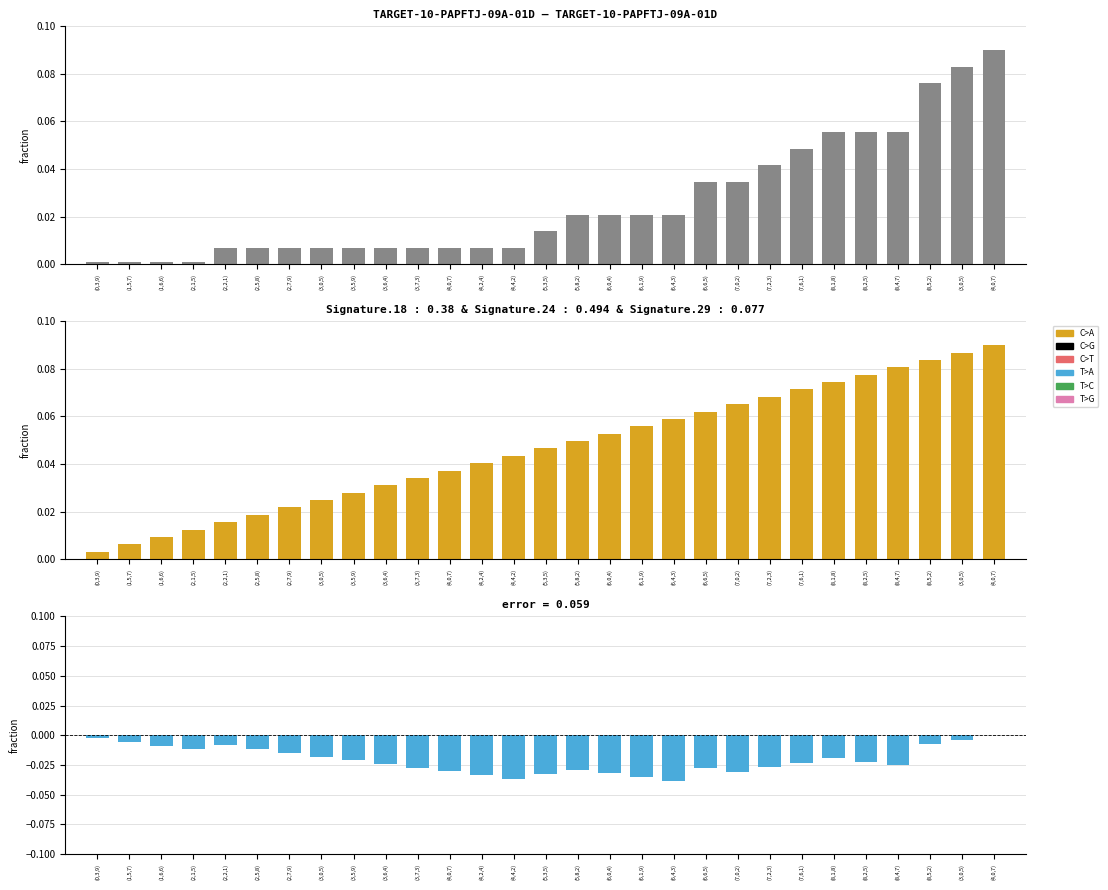

What is the label of the 16th bar from the left?

(5,8,2)